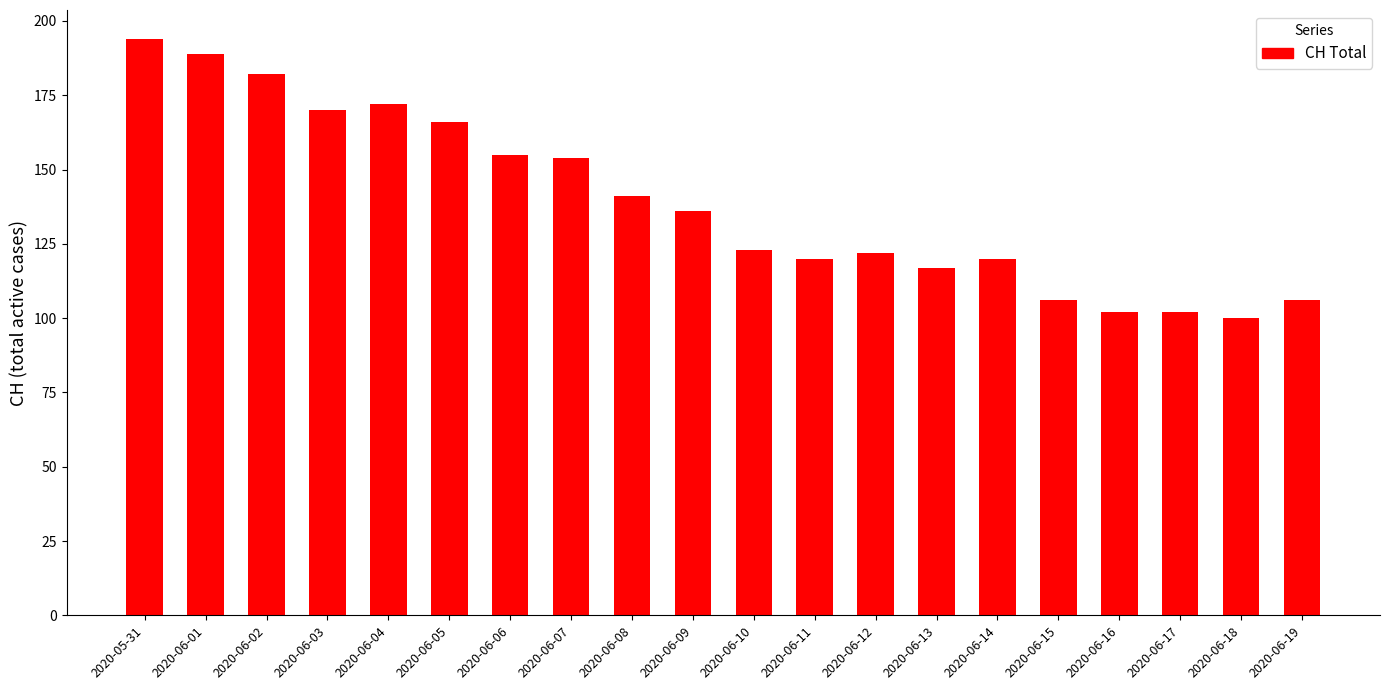

The chart shows a value of 172 at 2020-06-04. True or false?

True